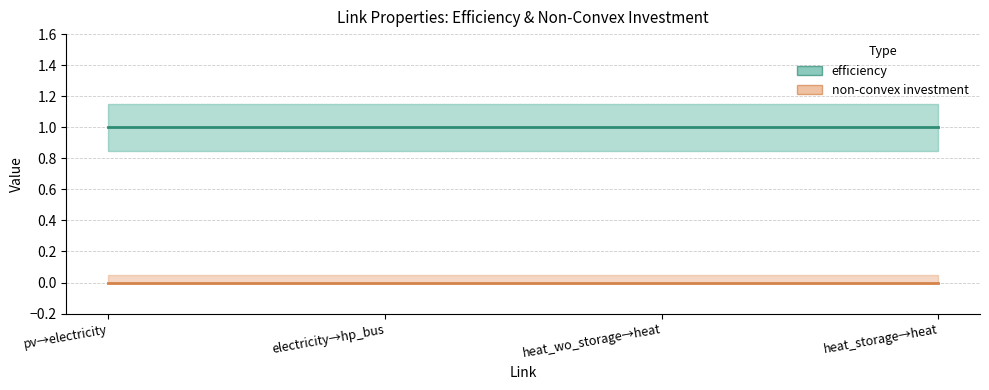

True or false: efficiency has a value of 2 at 01_heat_without_storage_to_01_heat.

False